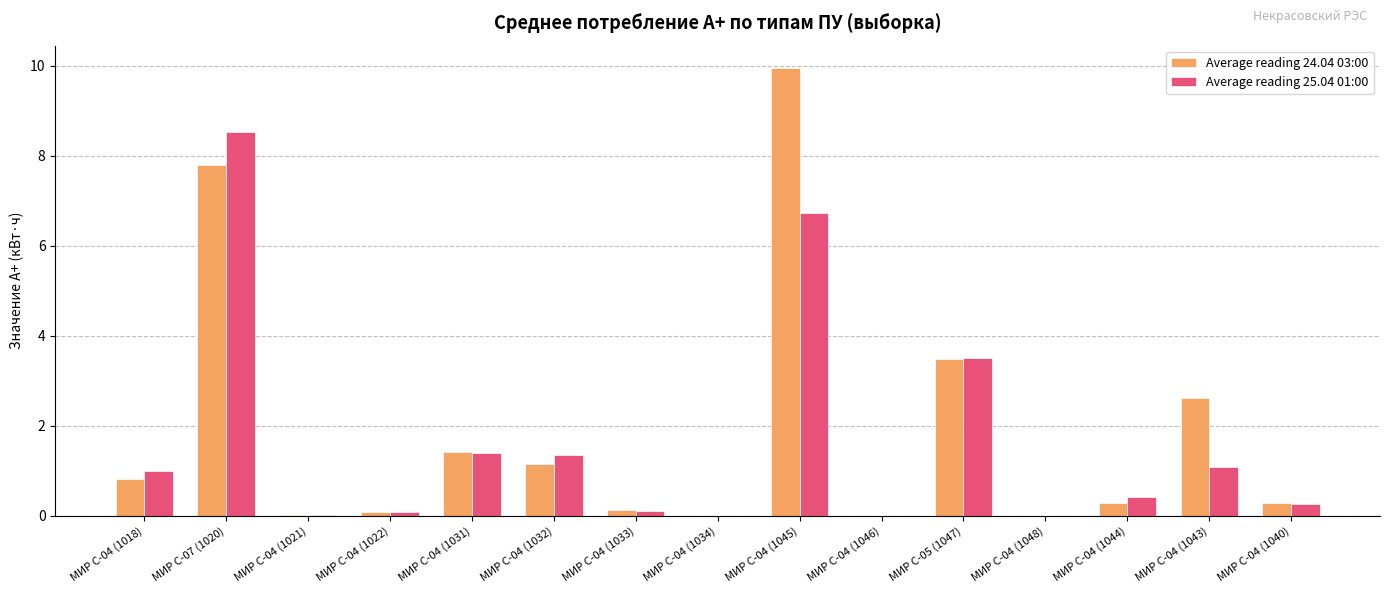

Between МИР С-04 (1045) and МИР С-04 (1048), which series saw the biggest shift?

Average reading 24.04 03:00